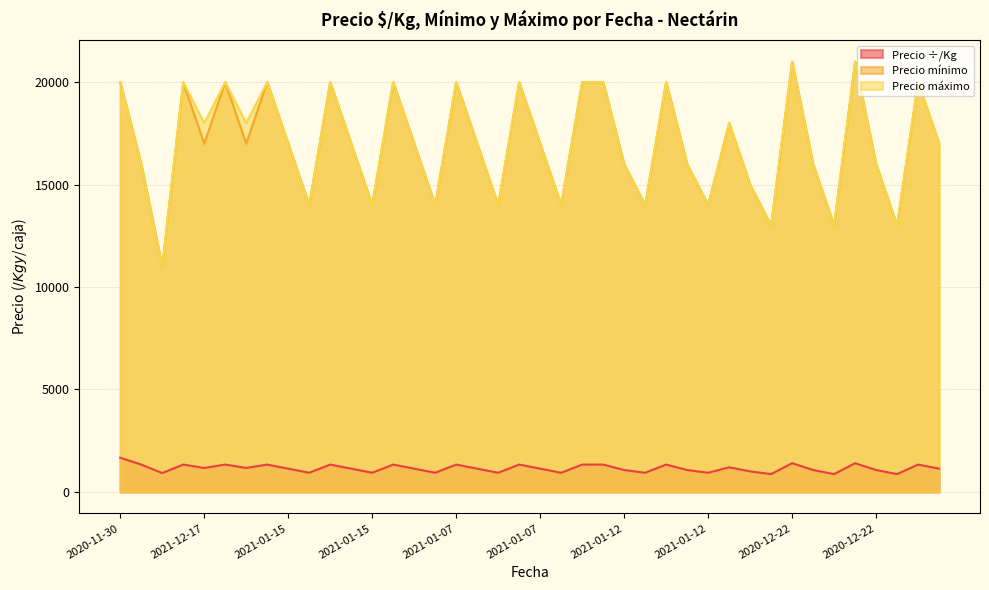

At which category is the sum across all series the highest?

2020-12-22